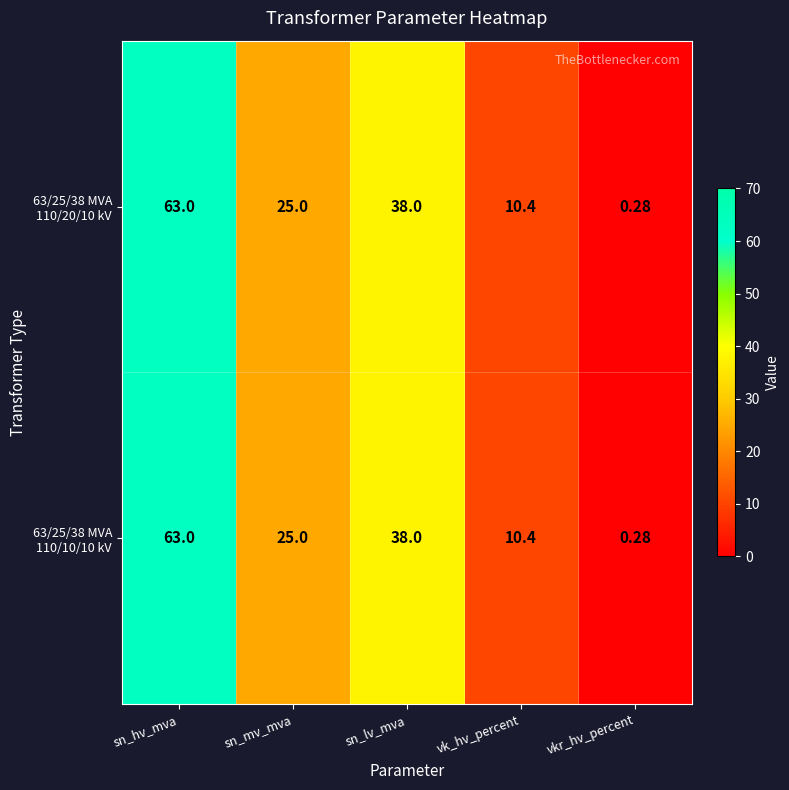

Which category has the highest value across all series?

sn_hv_mva